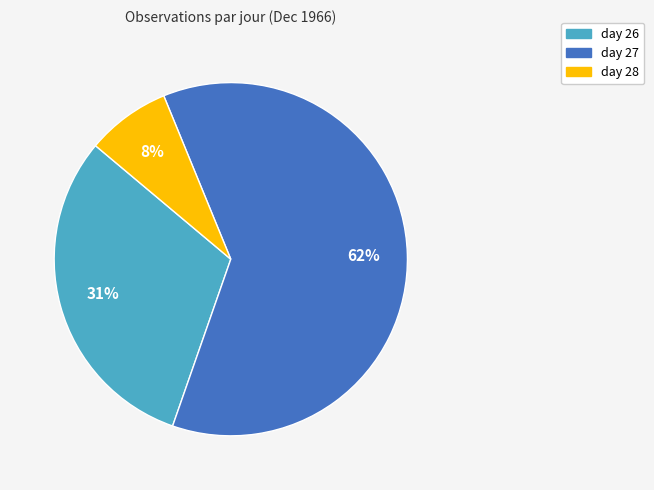

Is the sum of day 27 and day 28 greater than half?

Yes